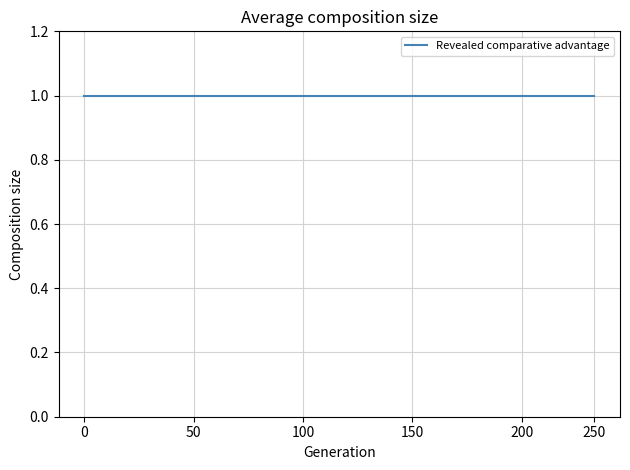

Is it true that Revealed comparative advantage equals 1.0 at Egypt Arab Rep.?

True